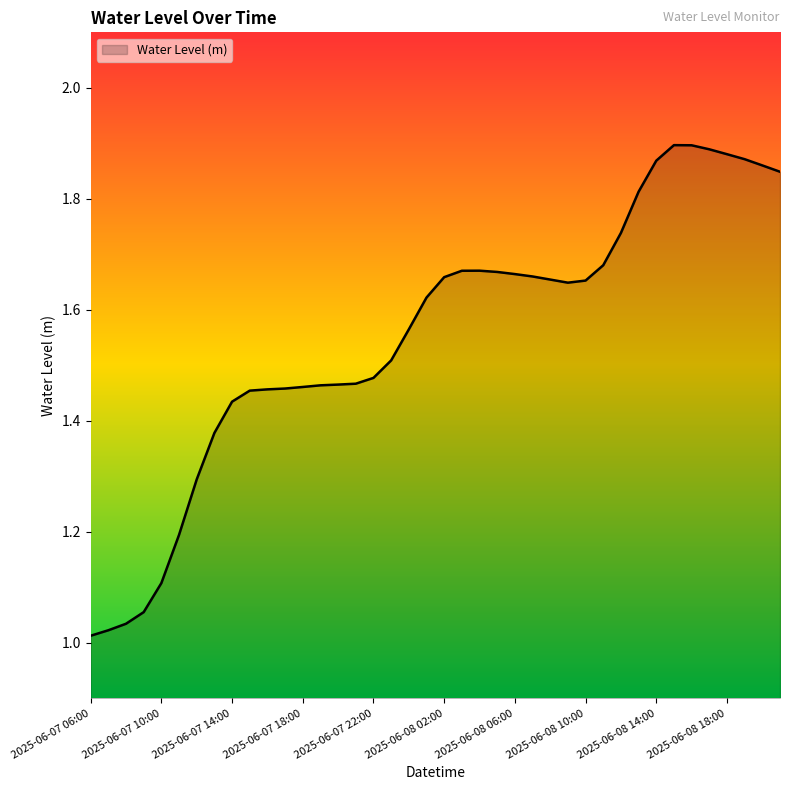

What is the difference between the maximum and minimum values?

0.9